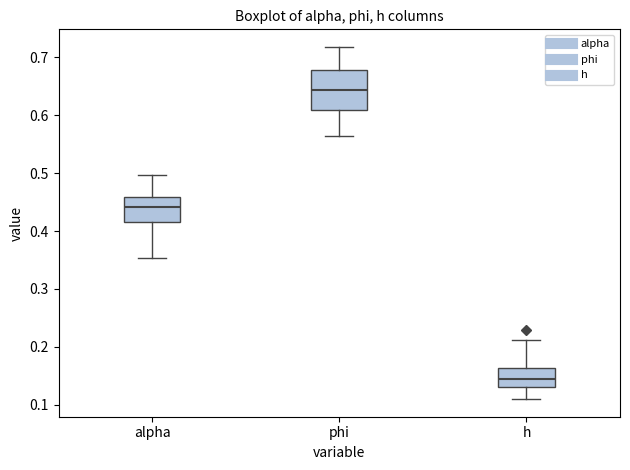

Reading left to right, read every box against the y-axis: the position of its median line, the range the box covers, and the ends of its whiskers. The values are not printed on the chart, so give them approximately, as read against the axis.

alpha: median 0.44, box 0.42 to 0.46, whiskers 0.35 to 0.50
phi: median 0.64, box 0.61 to 0.68, whiskers 0.56 to 0.72
h: median 0.14, box 0.13 to 0.16, whiskers 0.11 to 0.21